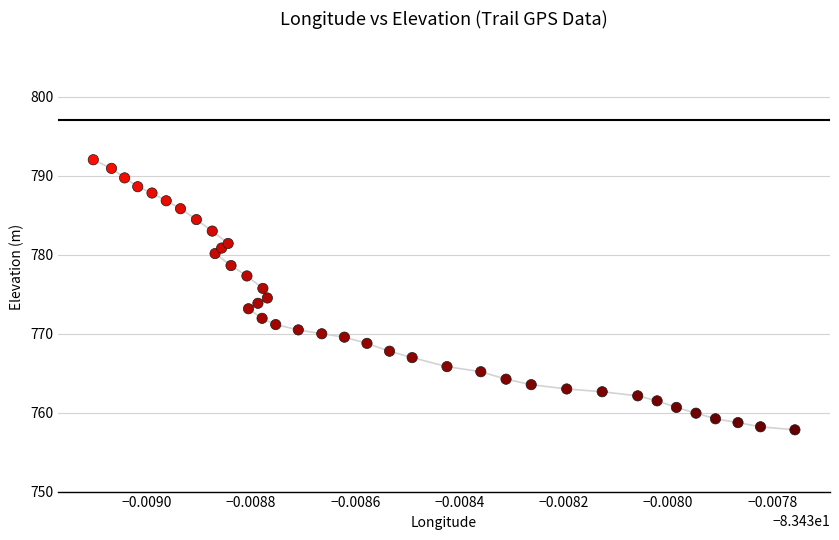

What is the range of Y values (max minus min)?

34.2